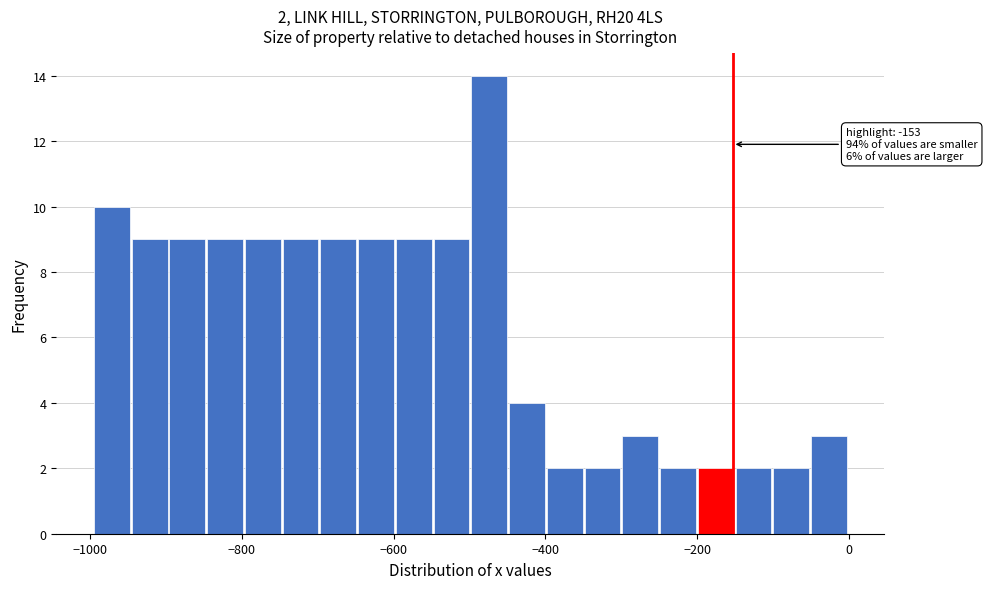

Around what value on the x-axis is the tallest bar? Give the approximate position of its centre, as read against the axis.

-480